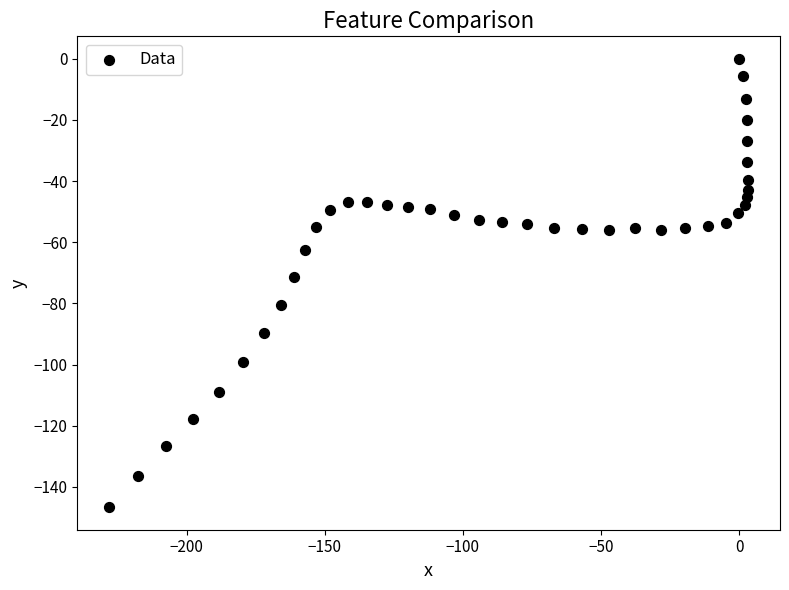

What is the range of X values (max minus min)?

231.2